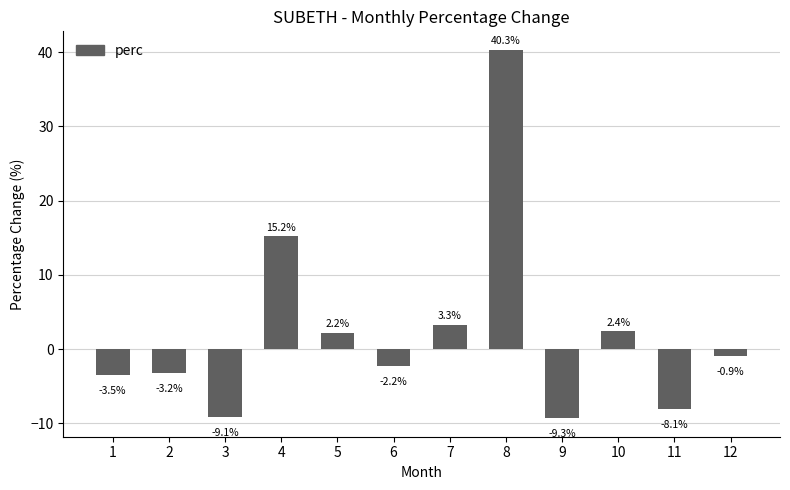

Reading left to right, transcribe all the data shown in this chart.

1=-3.5	2=-3.2	3=-9.1	4=15.2	5=2.2	6=-2.2	7=3.3	8=40.3	9=-9.3	10=2.4	11=-8.1	12=-0.9